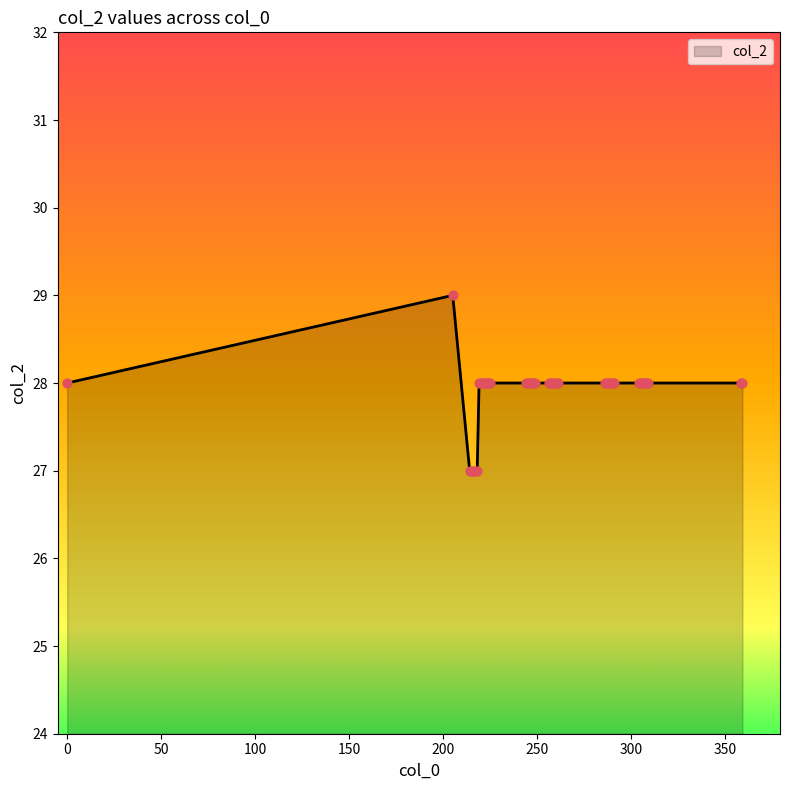

What is the maximum value shown in the chart?

29